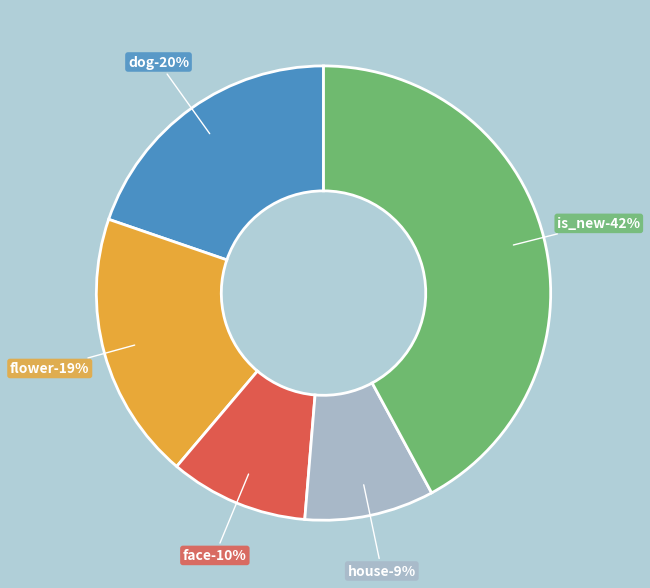

The flower slice represents 28% of the pie. True or false?

False